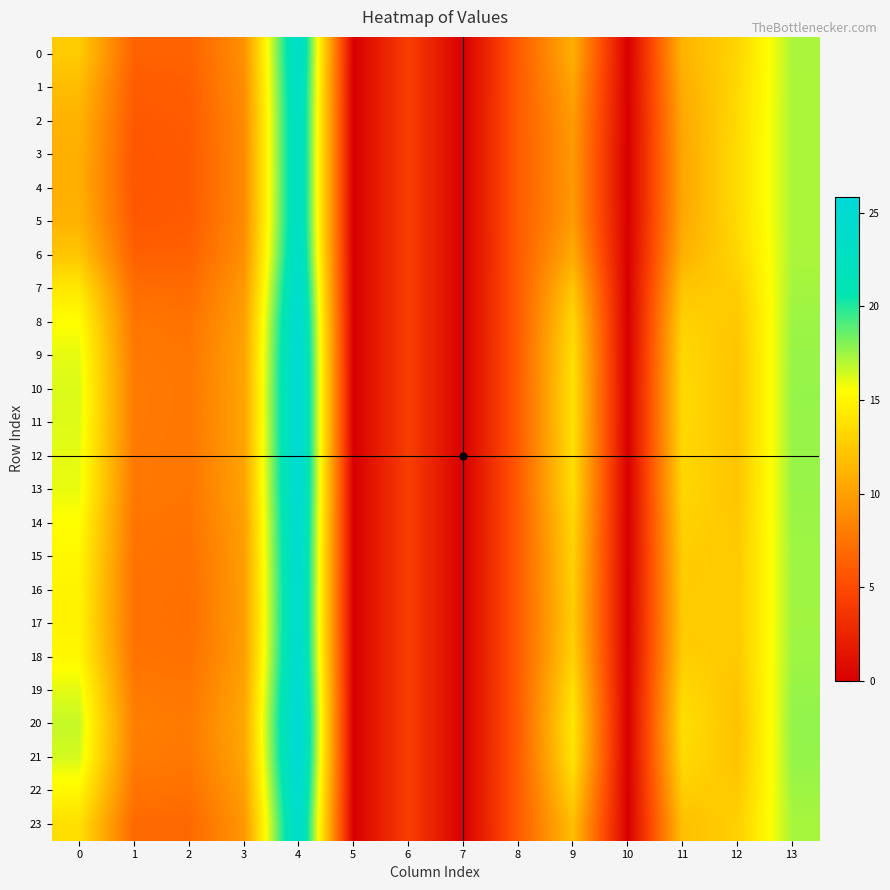

Reading right to left, extract all data points from this chart.

0: 13=17.2	12=13.1	11=11.2	10=0.0	9=10.9	8=6.0	7=0.0	6=4.3	5=0.0	4=23.9	3=9.2	2=6.4	1=6.4	0=12.5
1: 13=17.2	12=13.3	11=10.8	10=0.0	9=10.3	8=6.0	7=0.0	6=4.3	5=0.0	4=23.6	3=8.9	2=6.2	1=6.1	0=11.7
2: 13=17.2	12=13.4	11=10.5	10=0.0	9=9.8	8=6.0	7=0.0	6=4.3	5=0.0	4=23.4	3=8.8	2=6.0	1=5.9	0=11.2
3: 13=17.2	12=13.5	11=10.4	10=0.0	9=9.6	8=6.0	7=0.0	6=4.3	5=0.0	4=23.4	3=8.8	2=6.0	1=5.8	0=10.9
4: 13=17.2	12=13.5	11=10.4	10=0.0	9=9.6	8=6.0	7=0.0	6=4.3	5=0.0	4=23.4	3=8.7	2=6.0	1=5.8	0=10.9
5: 13=17.2	12=13.4	11=10.5	10=0.0	9=9.8	8=6.0	7=0.0	6=4.3	5=0.0	4=23.4	3=8.8	2=6.0	1=5.9	0=11.2
6: 13=17.2	12=13.2	11=11.1	10=0.0	9=10.7	8=6.0	7=0.0	6=4.3	5=0.0	4=23.8	3=9.1	2=6.4	1=6.3	0=12.3
7: 13=17.3	12=12.7	11=12.2	10=0.0	9=12.2	8=6.0	7=0.0	6=4.3	5=0.0	4=24.5	3=9.6	2=7.0	1=7.1	0=14.2
8: 13=17.5	12=12.3	11=12.9	10=0.0	9=13.2	8=6.0	7=0.0	6=4.3	5=0.0	4=25.2	3=10.0	2=7.4	1=7.6	0=15.5
9: 13=17.6	12=12.2	11=13.3	10=0.0	9=13.7	8=6.0	7=0.0	6=4.3	5=0.0	4=25.5	3=10.2	2=7.6	1=7.8	0=16.0
10: 13=17.6	12=12.1	11=13.4	10=0.0	9=13.8	8=6.0	7=0.0	6=4.3	5=0.0	4=25.6	3=10.3	2=7.7	1=7.9	0=16.2
11: 13=17.6	12=12.1	11=13.4	10=0.0	9=13.8	8=6.0	7=0.0	6=4.3	5=0.0	4=25.6	3=10.3	2=7.6	1=7.9	0=16.2
12: 13=17.6	12=12.2	11=13.3	10=0.0	9=13.7	8=6.0	7=0.0	6=4.3	5=0.0	4=25.5	3=10.2	2=7.6	1=7.8	0=16.0
13: 13=17.6	12=12.2	11=13.2	10=0.0	9=13.6	8=6.0	7=0.0	6=4.3	5=0.0	4=25.4	3=10.2	2=7.6	1=7.8	0=16.0
14: 13=17.5	12=12.3	11=12.9	10=0.0	9=13.2	8=6.0	7=0.0	6=4.3	5=0.0	4=25.1	3=10.0	2=7.4	1=7.6	0=15.4
15: 13=17.5	12=12.4	11=12.7	10=0.0	9=13.0	8=6.0	7=0.0	6=4.3	5=0.0	4=25.0	3=9.9	2=7.3	1=7.4	0=15.1
16: 13=17.4	12=12.5	11=12.6	10=0.0	9=12.8	8=6.0	7=0.0	6=4.3	5=0.0	4=24.9	3=9.8	2=7.2	1=7.4	0=14.9
17: 13=17.4	12=12.5	11=12.6	10=0.0	9=12.8	8=6.0	7=0.0	6=4.3	5=0.0	4=24.8	3=9.8	2=7.2	1=7.3	0=14.9
18: 13=17.5	12=12.4	11=12.7	10=0.0	9=13.0	8=6.0	7=0.0	6=4.3	5=0.0	4=25.0	3=9.9	2=7.3	1=7.5	0=15.2
19: 13=17.6	12=12.2	11=13.3	10=0.0	9=13.7	8=6.0	7=0.0	6=4.3	5=0.0	4=25.5	3=10.2	2=7.6	1=7.8	0=16.1
20: 13=17.7	12=12.0	11=13.7	10=0.0	9=14.2	8=6.1	7=0.0	6=4.3	5=0.0	4=25.9	3=10.4	2=7.8	1=8.1	0=16.7
21: 13=17.7	12=12.1	11=13.5	10=0.0	9=14.0	8=6.0	7=0.0	6=4.3	5=0.0	4=25.7	3=10.3	2=7.7	1=8.0	0=16.4
22: 13=17.5	12=12.4	11=12.7	10=0.0	9=13.0	8=6.0	7=0.0	6=4.3	5=0.0	4=25.0	3=9.9	2=7.3	1=7.5	0=15.1
23: 13=17.3	12=12.8	11=11.9	10=0.0	9=11.8	8=6.0	7=0.0	6=4.3	5=0.0	4=24.3	3=9.5	2=6.8	1=6.9	0=13.7